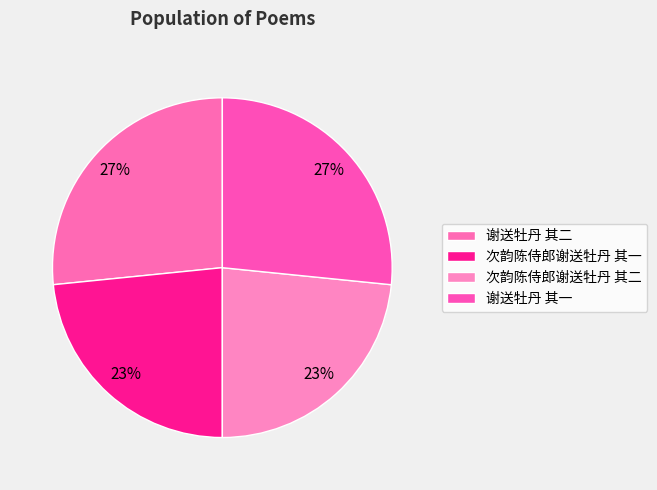

Which category has the smallest portion of the pie?

次韵陈侍郎谢送牡丹 其二